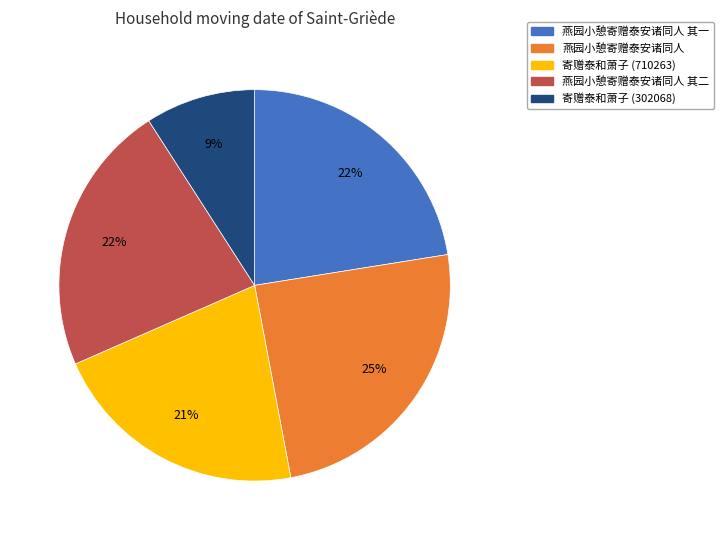

How many segments does this pie chart have?

5